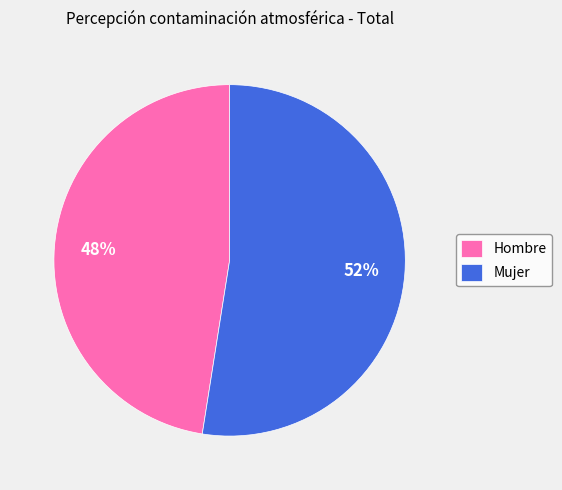

What is the smallest slice in the pie chart?

Hombre